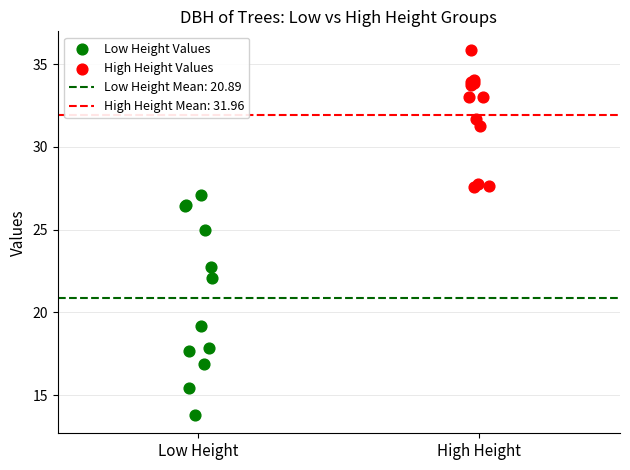

Which series reaches the minimum Y coordinate?

Low Height Values